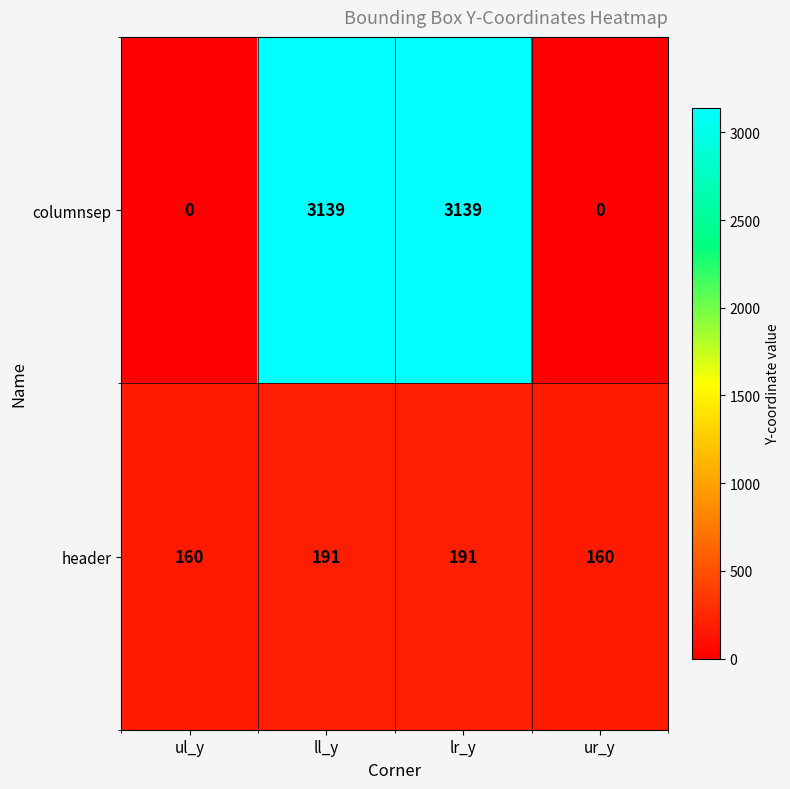

What is the highest value of the header series?

191